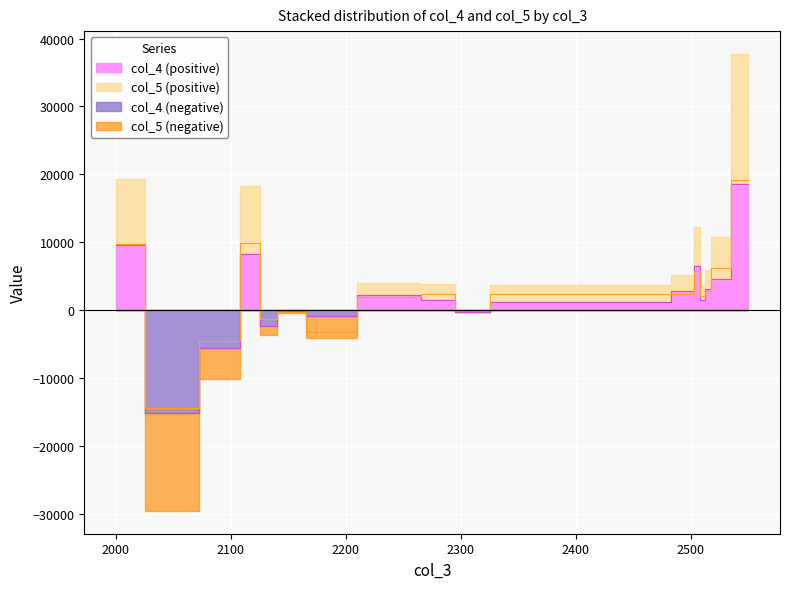

Reading left to right, transcribe all the data shown in this chart.

col_4: 2000=9578.4	2050=-15189.7	2095=-5611.3	2120=8273.3	2130=-2376.7	2150=-121.8	2180=-856.0	2240=2191.5	2290=1499.0	2300=-283.8	2350=1215.2	2465=1215.2	2500=2855.8	2505=6580.6	2510=1464.0	2515=3055.8	2520=4588.0	2550=18544.2
col_5: 2000=9801.7	2050=-14354.5	2095=-4552.8	2120=9950.2	2130=-1316.0	2150=-308.8	2180=-3212.0	2240=1878.1	2290=2426.6	2300=0.0	2350=2426.6	2465=2426.6	2500=2326.9	2505=5742.7	2510=2080.3	2515=2798.7	2520=6242.7	2550=19191.3